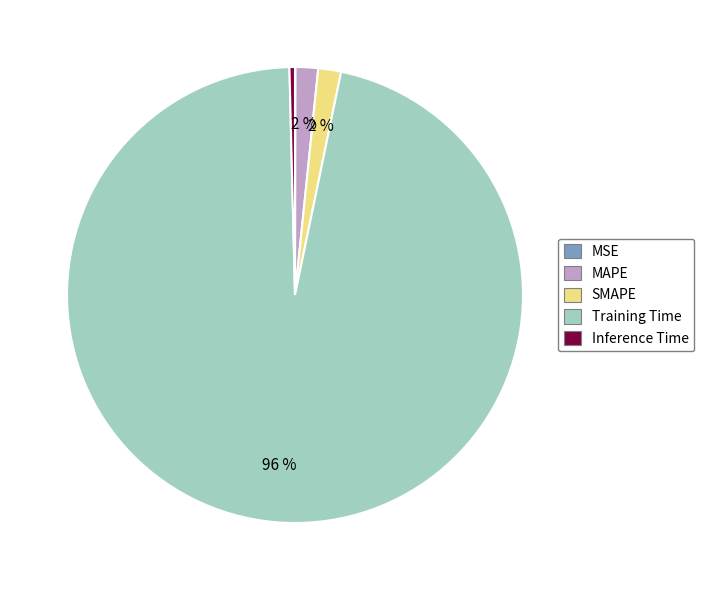

Which category has the biggest portion of the pie?

Training Time